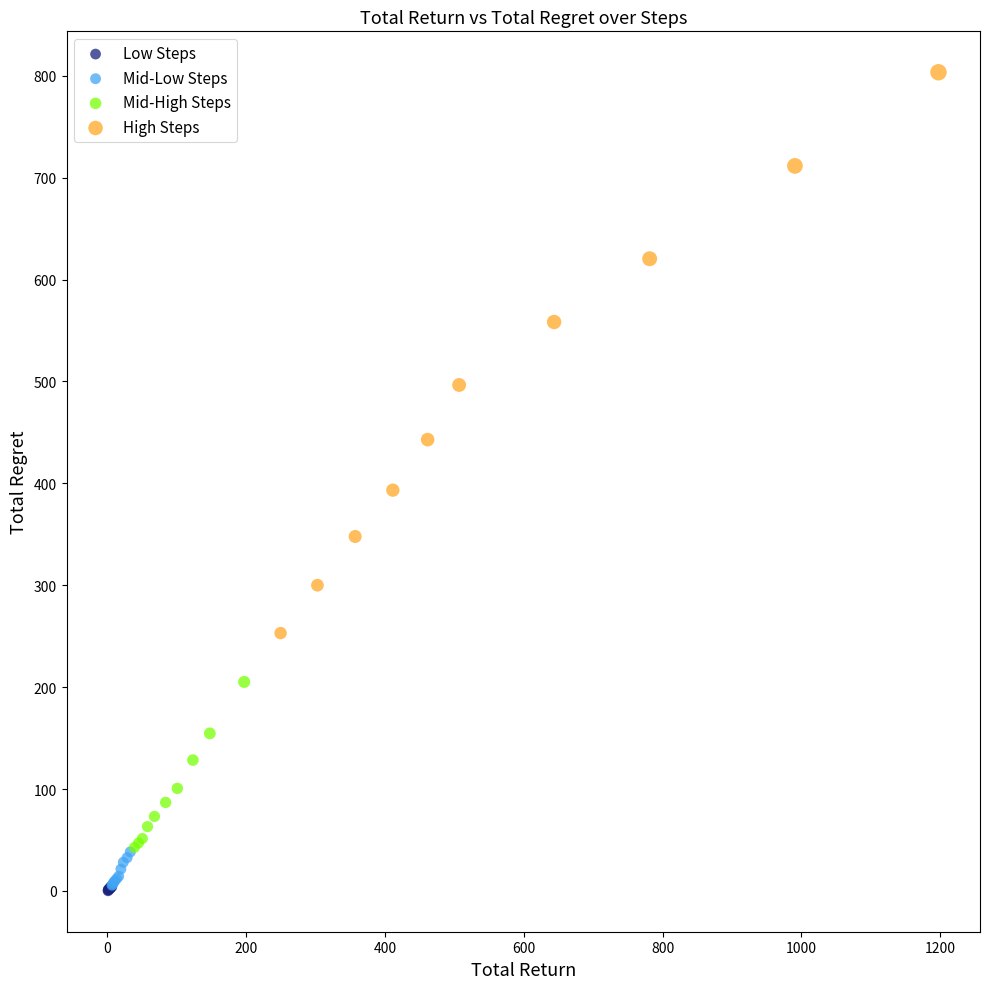

Which series reaches the maximum Y coordinate?

High Steps